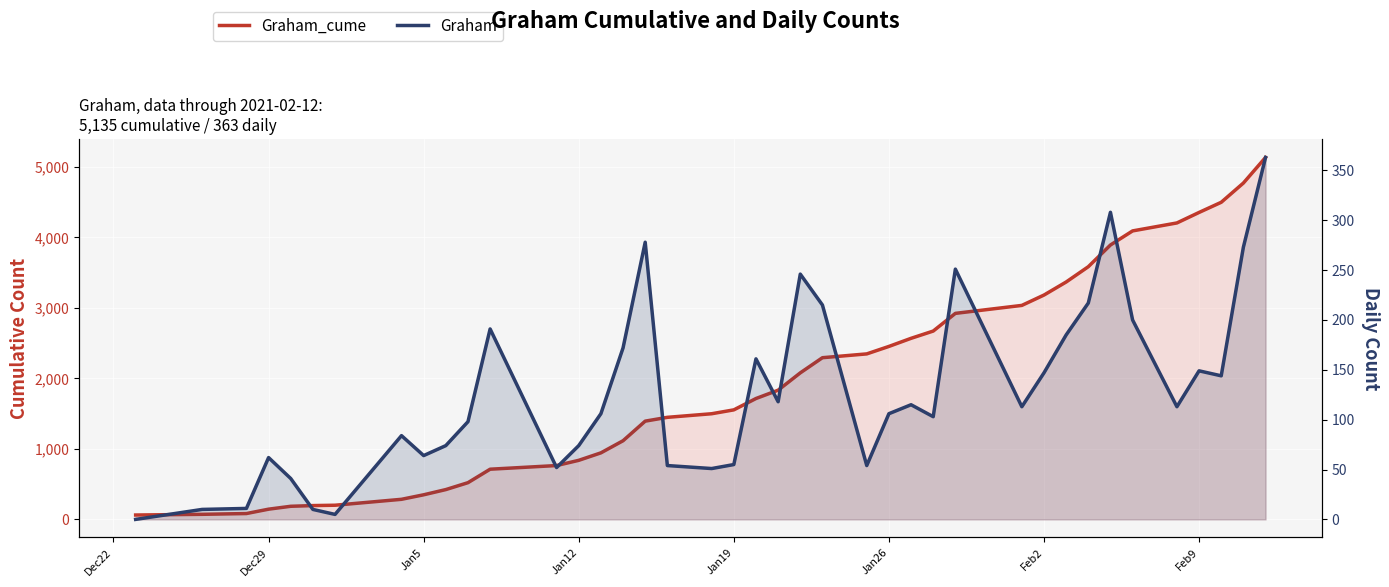

Reading right to left, list all the values displayed in this chart.

Graham_cume: 5135	4772	4499	4355	4206	4093	3893	3585	3368	3183	3036	2923	2672	2569	2454	2348	2294	2079	1833	1715	1554	1499	1448	1394	1116	944	838	764	712	521	423	349	285	201	196	186	145	83	72	62
Graham: 363	273	144	149	113	200	308	217	185	147	113	251	103	115	106	54	215	246	118	161	55	51	54	278	172	106	74	52	191	98	74	64	84	5	10	41	62	11	10	0